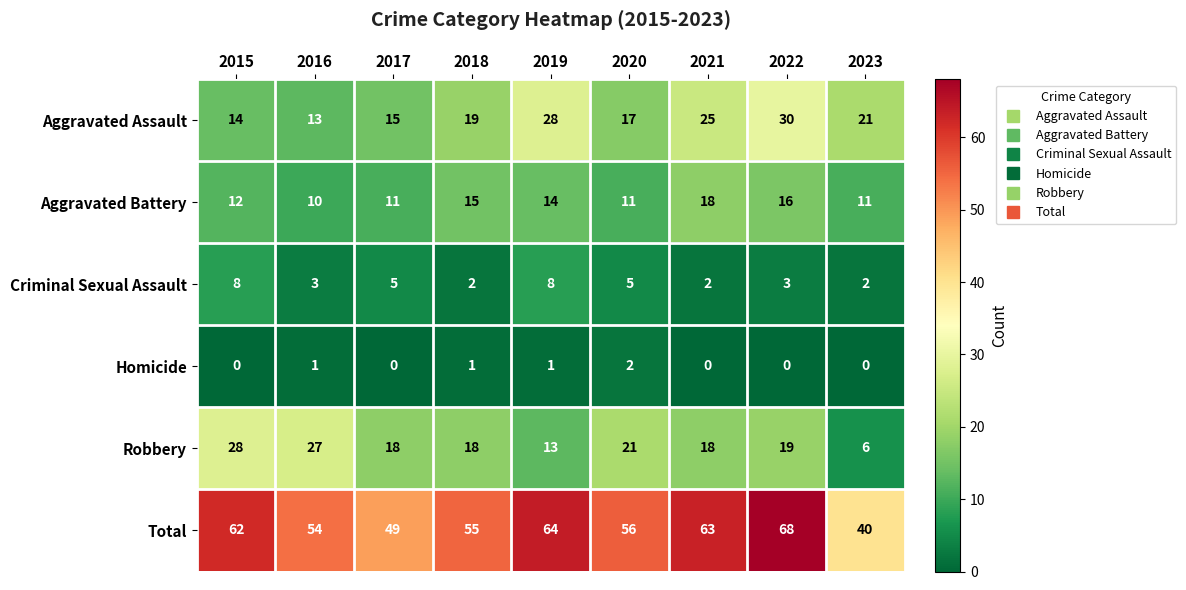

At which category is the sum across all series the highest?

2022